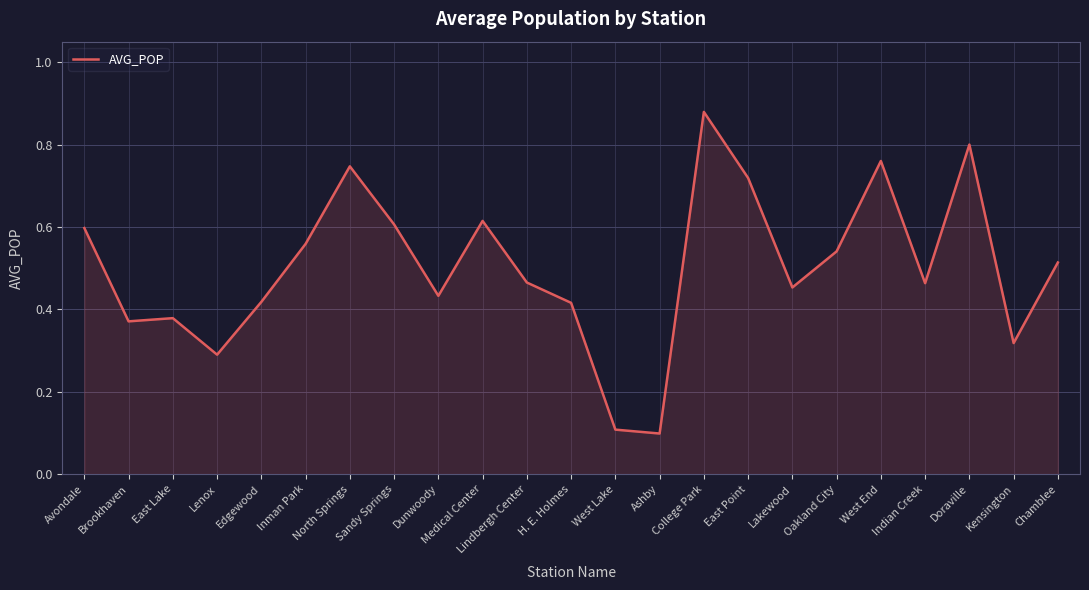

Which category has the highest value across all series?

College Park